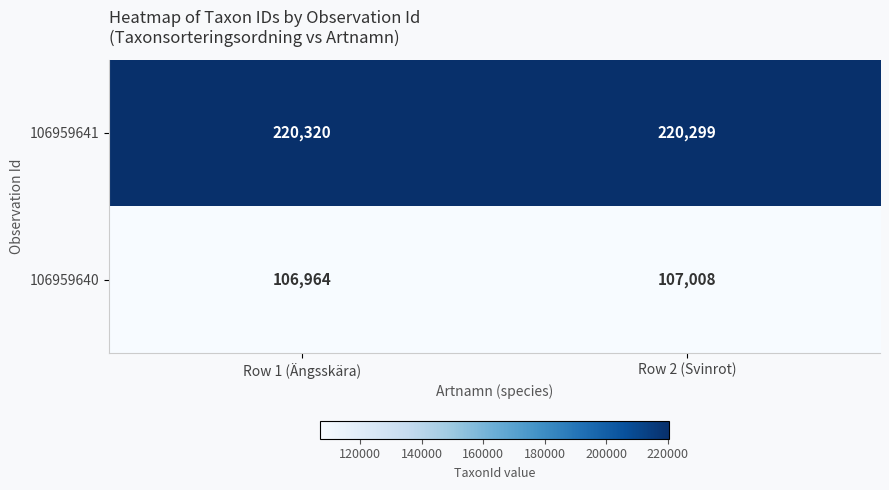

Which series has the largest range (max minus min)?

106959640